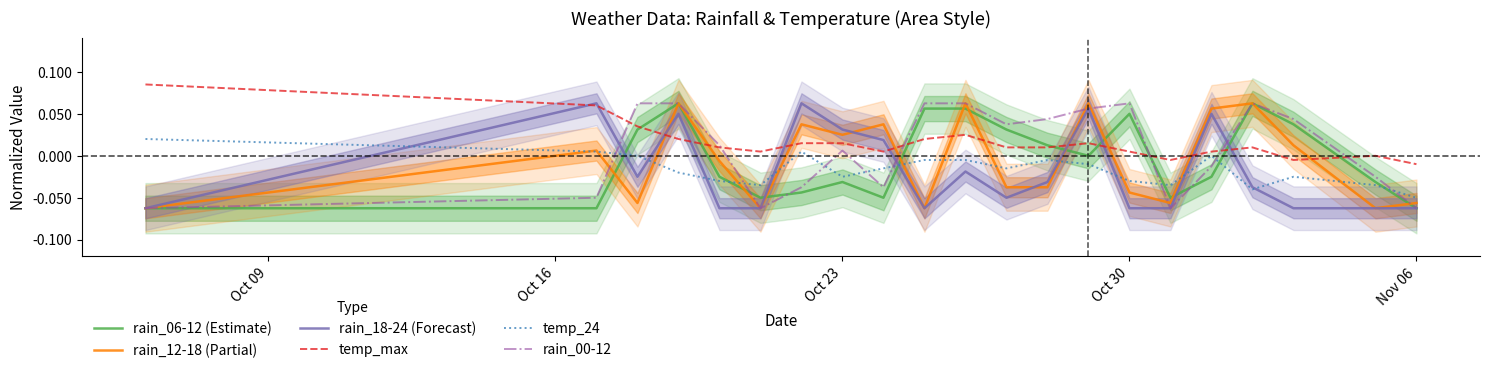

Between which two adjacent categories do temp_max and rain_00-12 first intersect?

Oct 16 and Oct 23